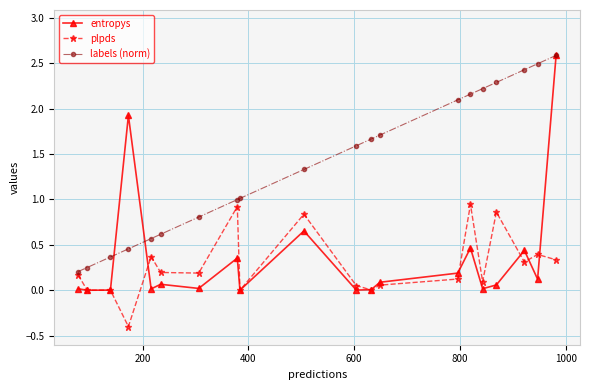

What is the value of the plpds point at the 1st from the left?

0.2